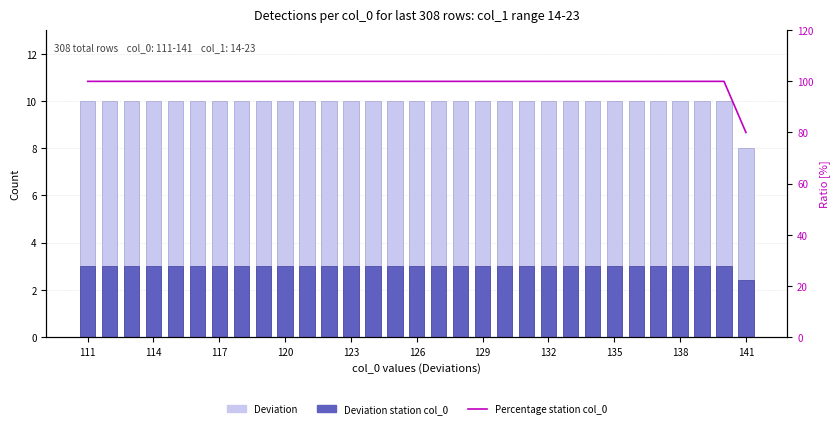

What is the minimum value for Deviation?

8.0